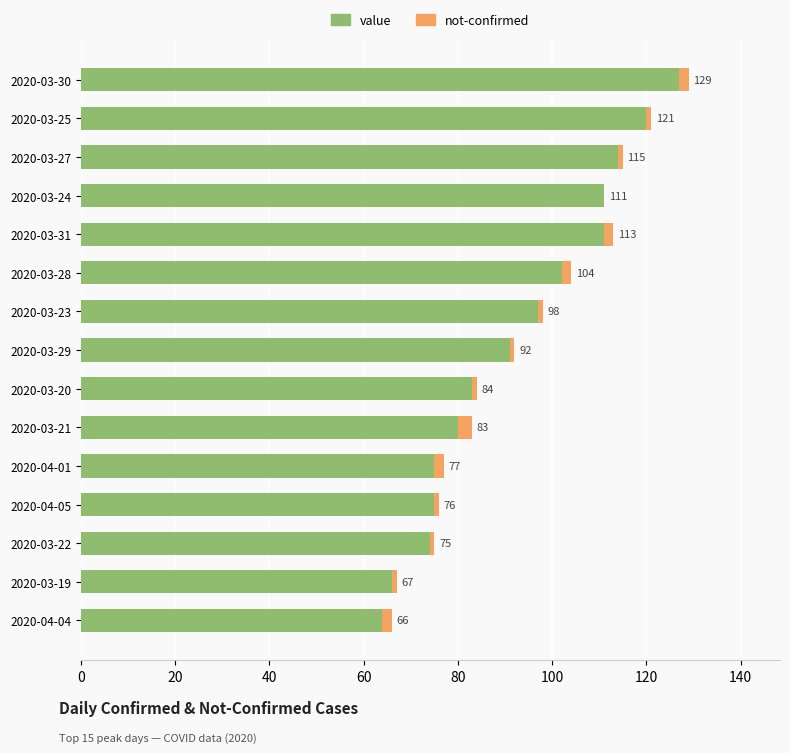

At how many categories does at least one series exceed 42?

15